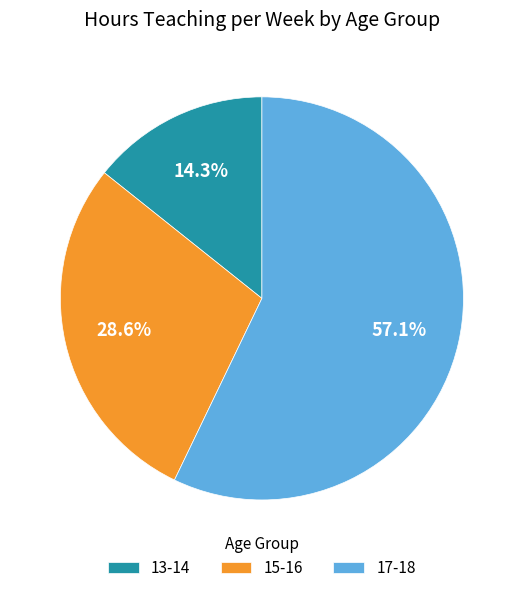

What percentage do 15-16 and 13-14 together represent?

42.9%